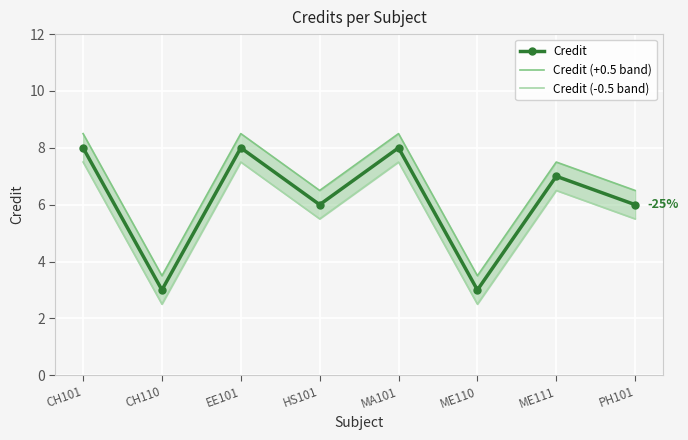

How many values in the Credit series exceed 7?

3